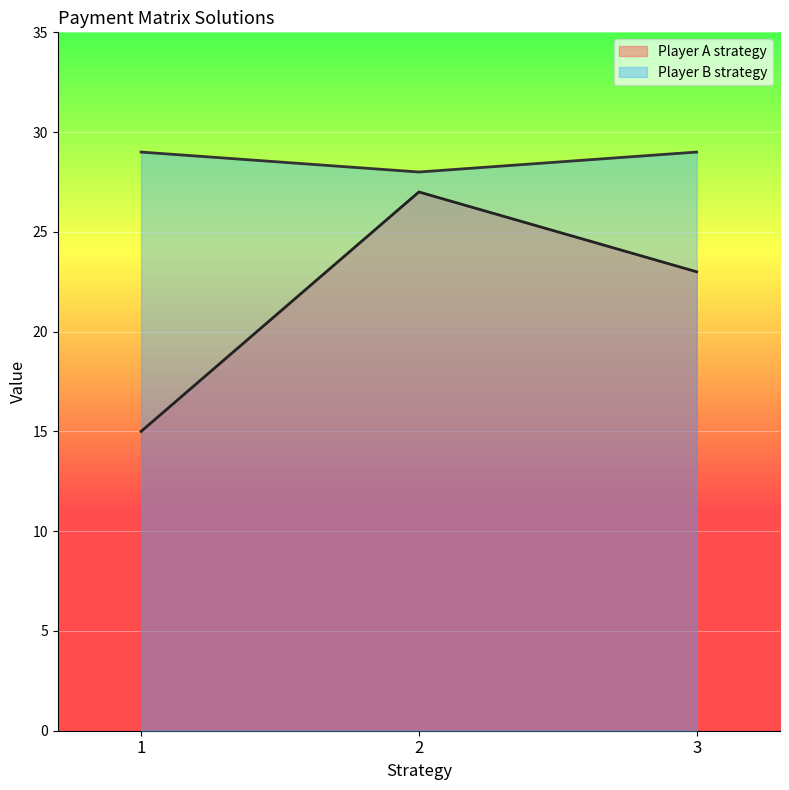

What are all the series names shown in the legend?

Player A strategy, Player B strategy